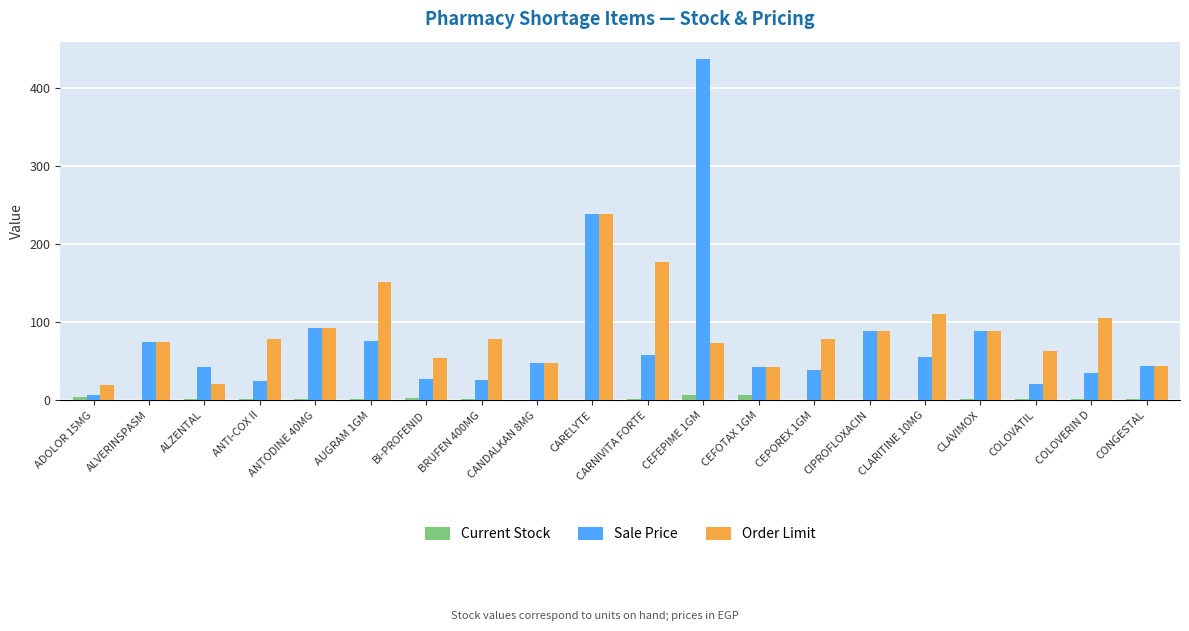

What is the sum of all Order Limit values?

1727.5